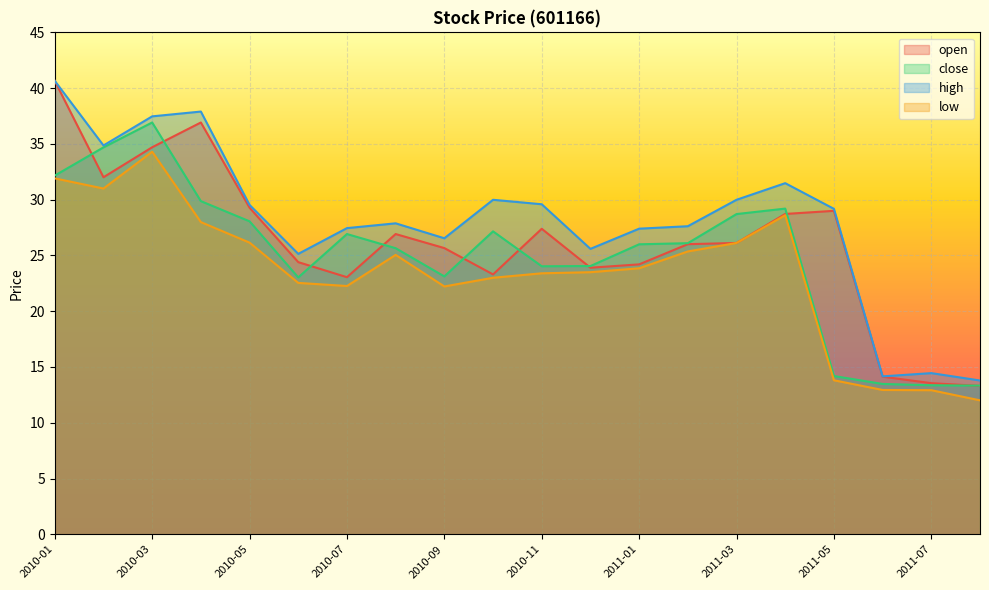

In close, how many points are lower than both neighbors (excluding endpoints)?

3